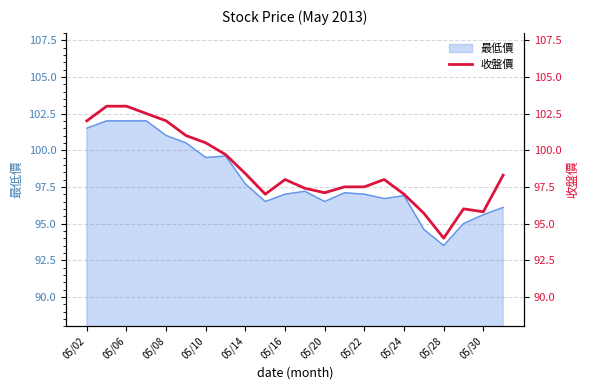

How many values are below 98?

10